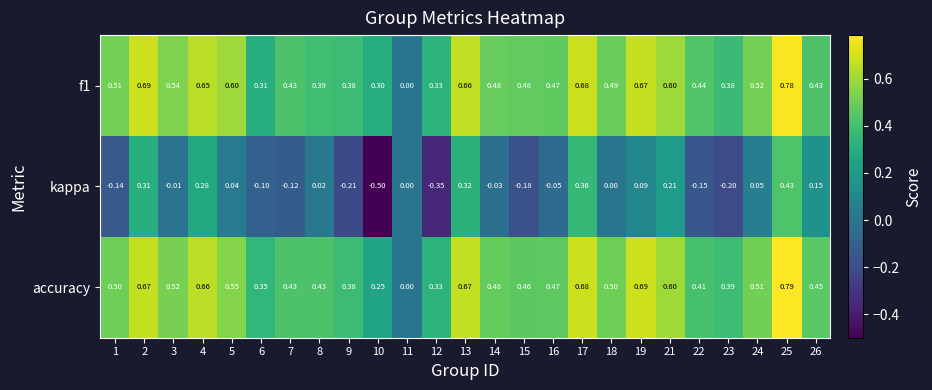

Which series changed the most between 2 and 21?

kappa